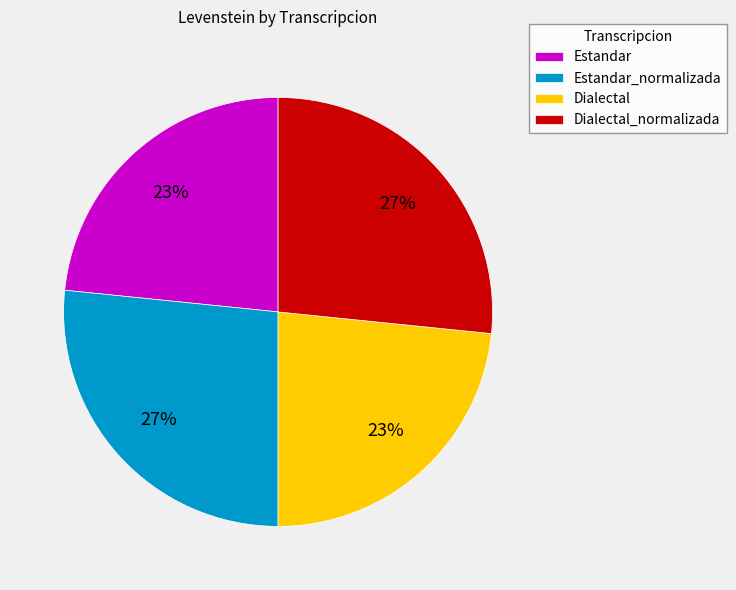

To the nearest percent, what percentage of the pie is Dialectal?

23%